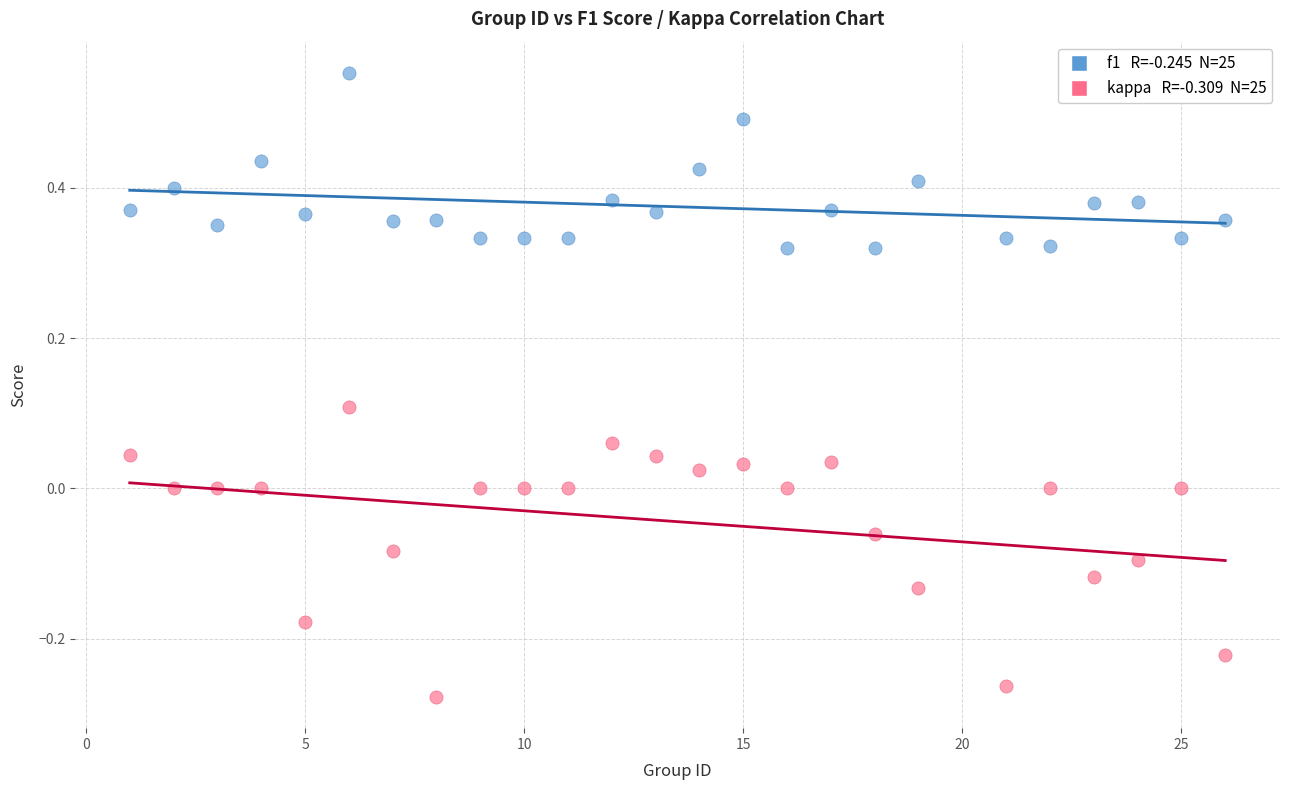

Across all data points, what is the range of Y values (max minus min)?

0.8